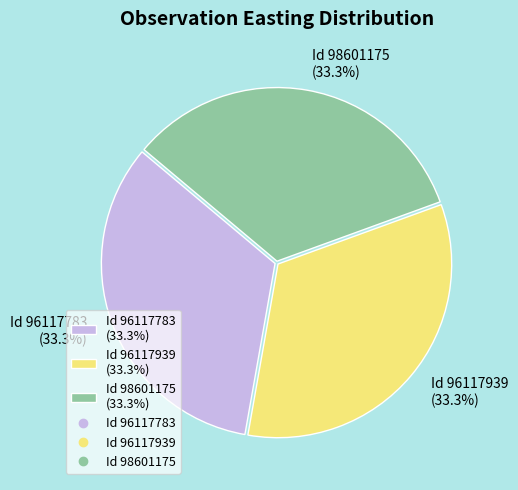

Is there a majority slice in this chart?

No